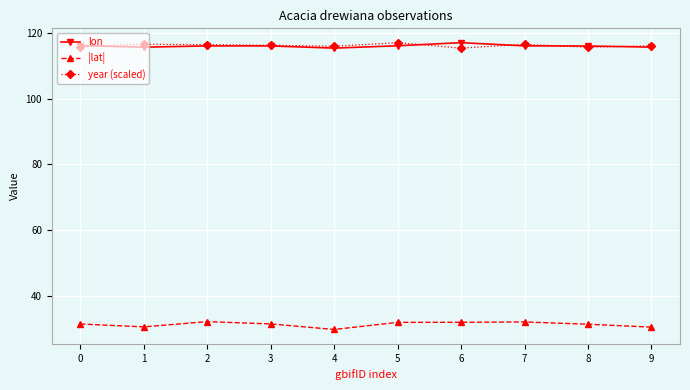

What is the value of the year (scaled) point at the 3rd from the left?

116.4